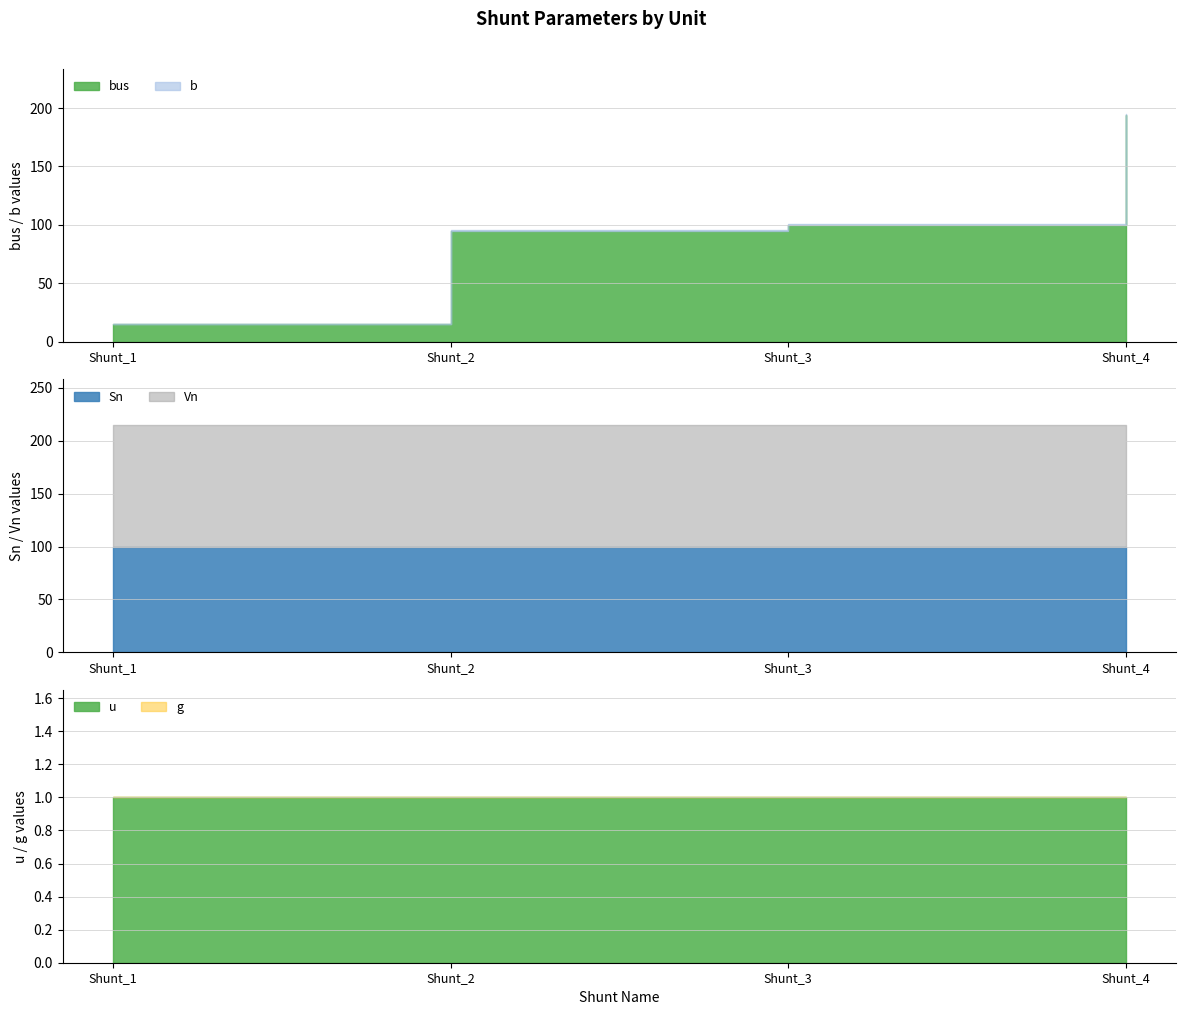

At how many categories does at least one series exceed 114?

4